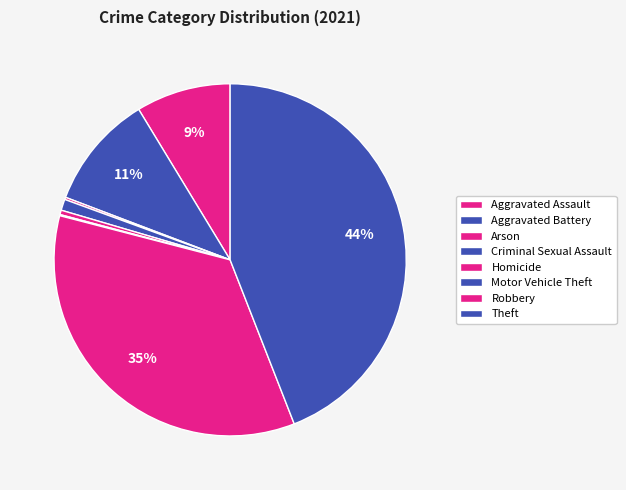

To the nearest percent, what is the difference between the Theft and Criminal Sexual Assault slice percentages?

43%